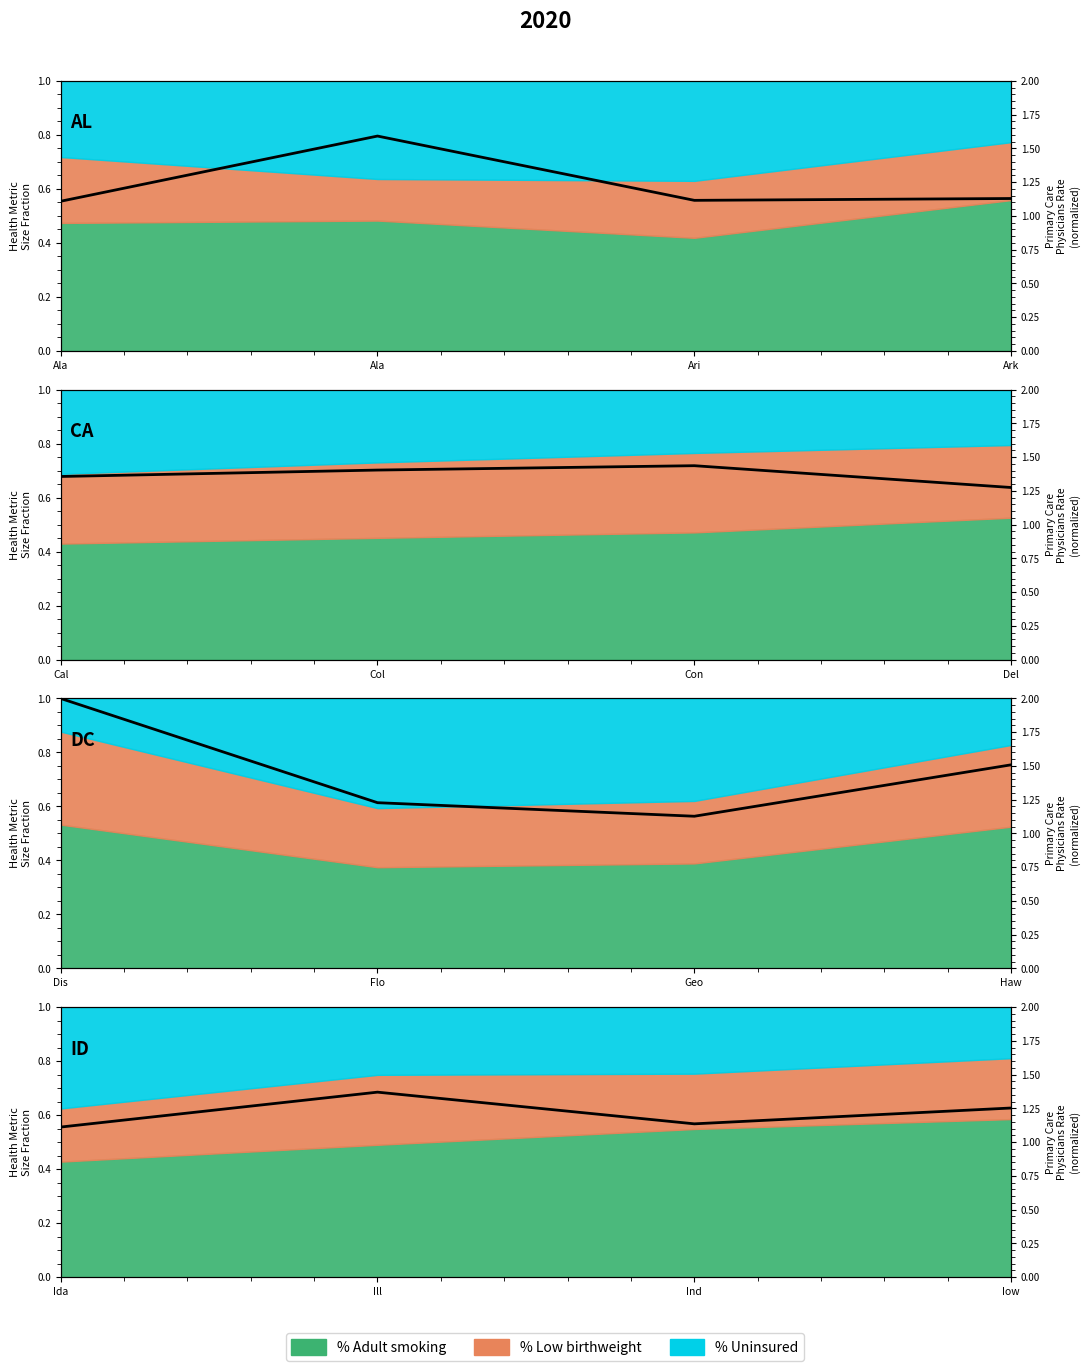

Rank the categories by value from lowest to highest.

Ala, Ari, Ark, Ala